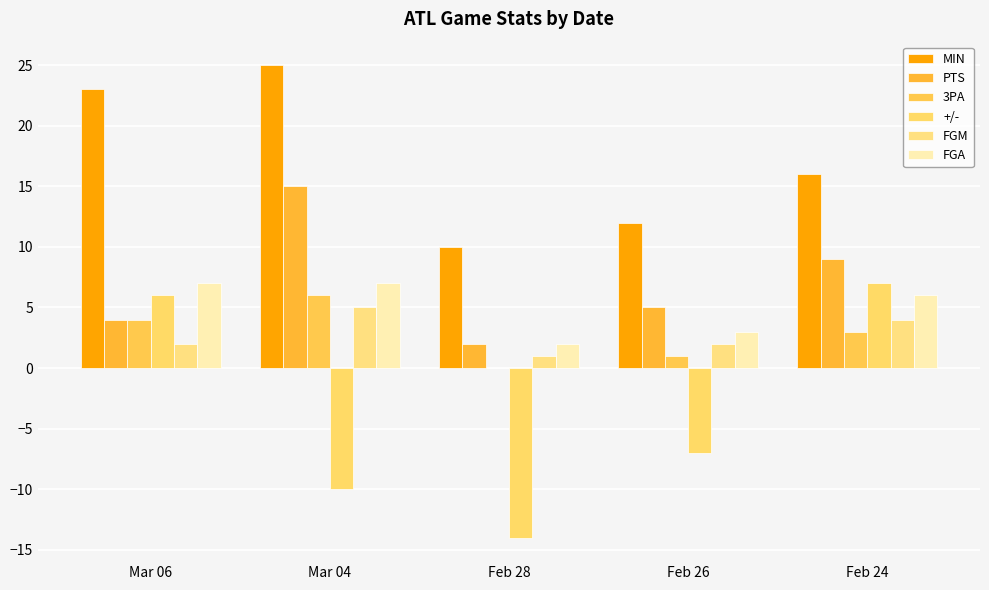

What is the value of the MIN bar at the 2nd from the left?

25